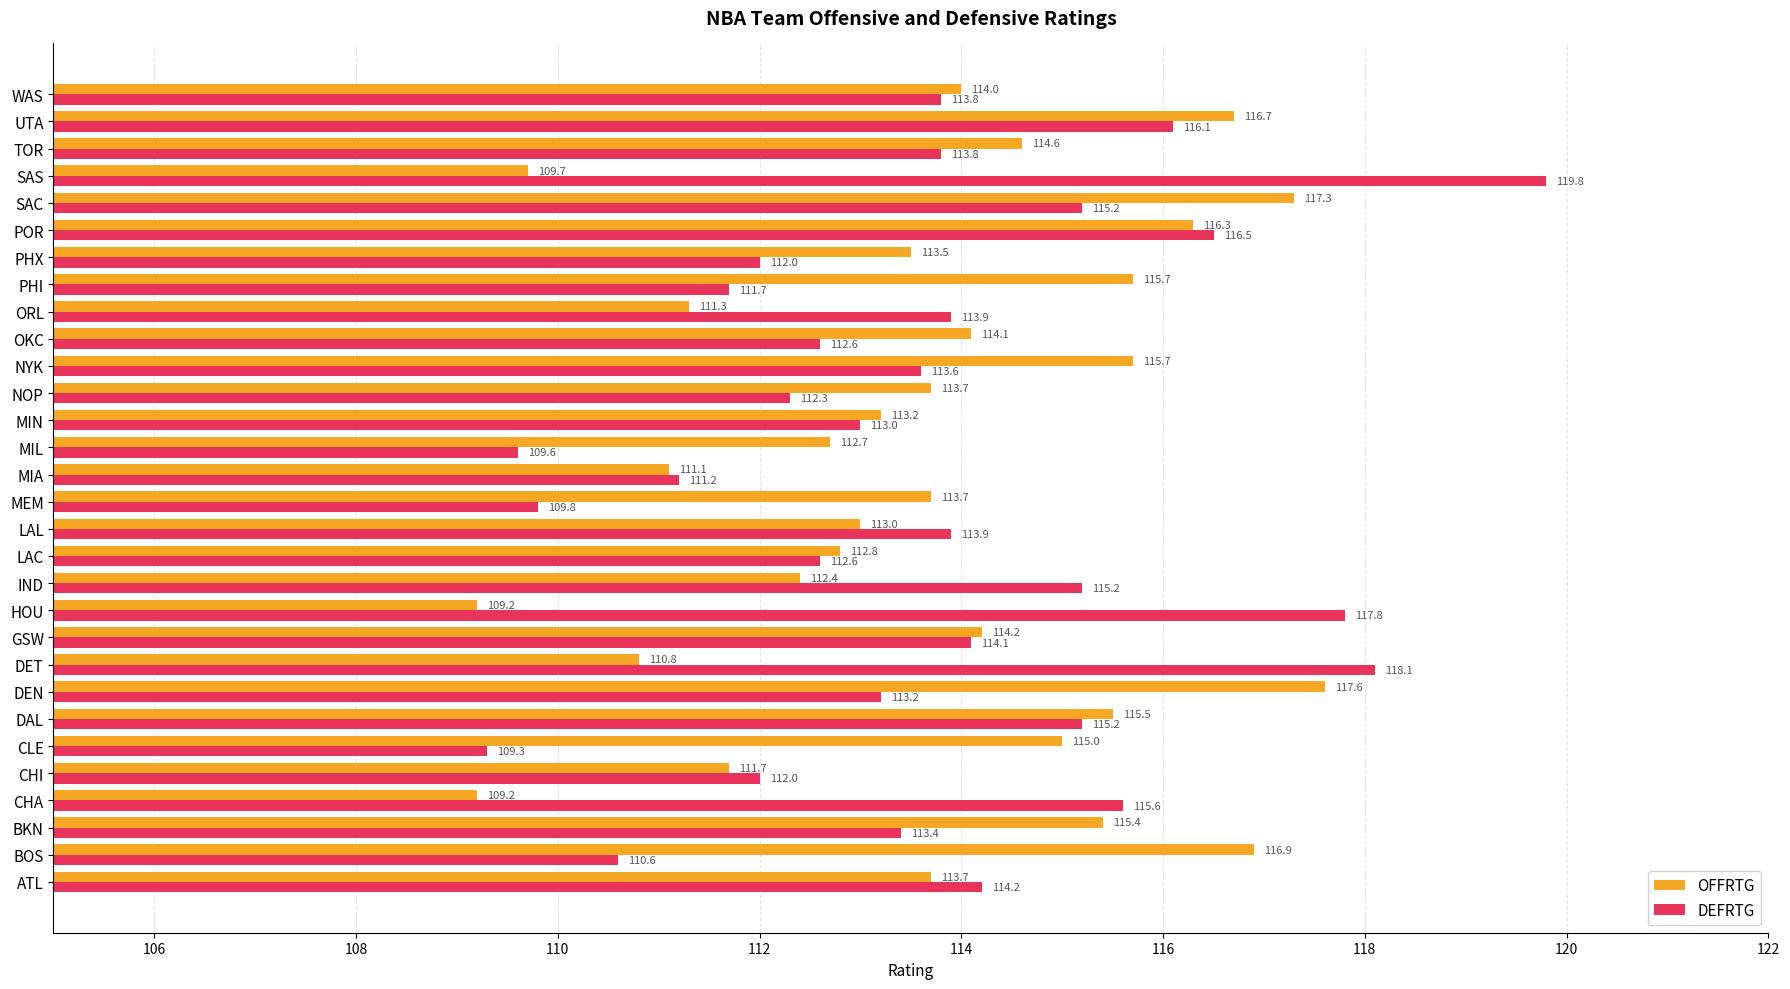

Which series has the largest range (max minus min)?

DEFRTG